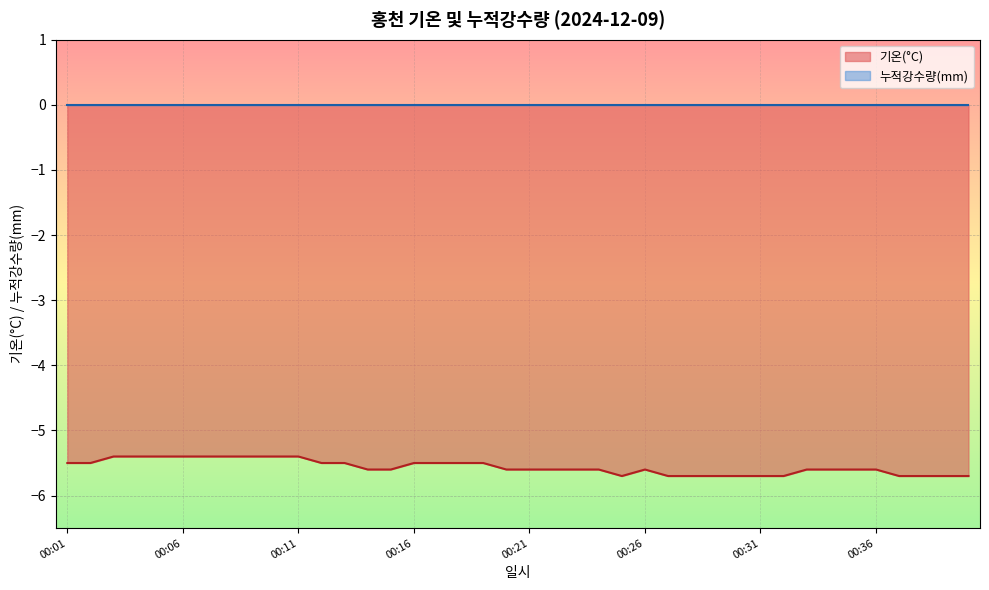

Which category has the lowest value across all series?

00:25